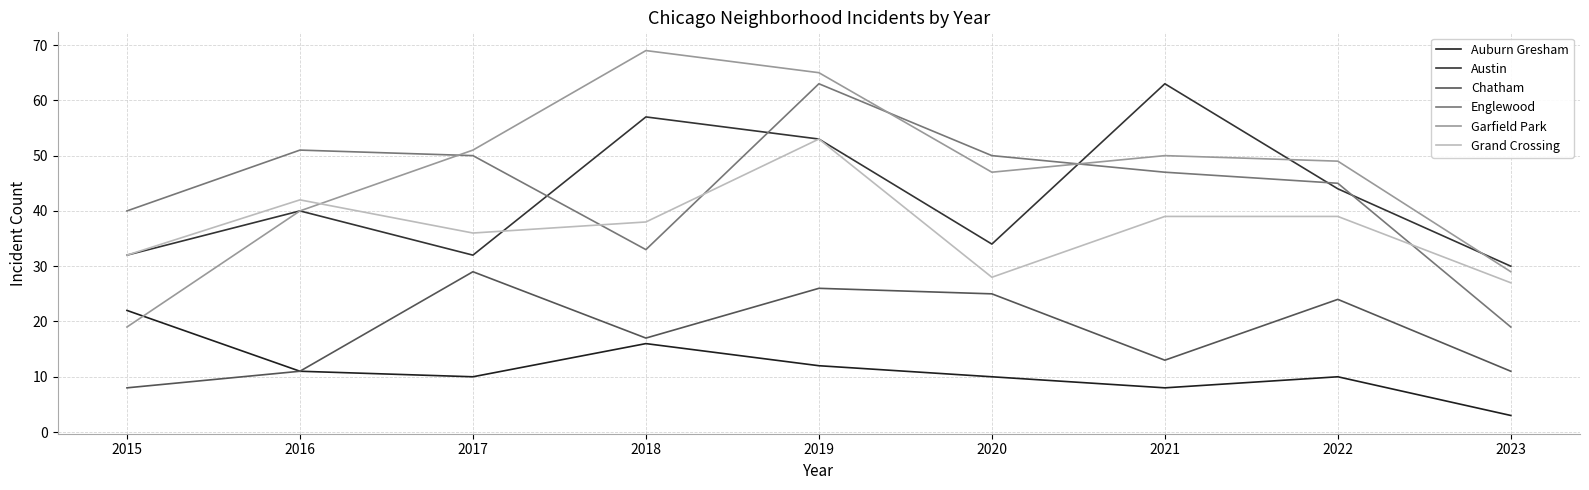

What are all the series names shown in the legend?

Auburn Gresham, Austin, Chatham, Englewood, Garfield Park, Grand Crossing